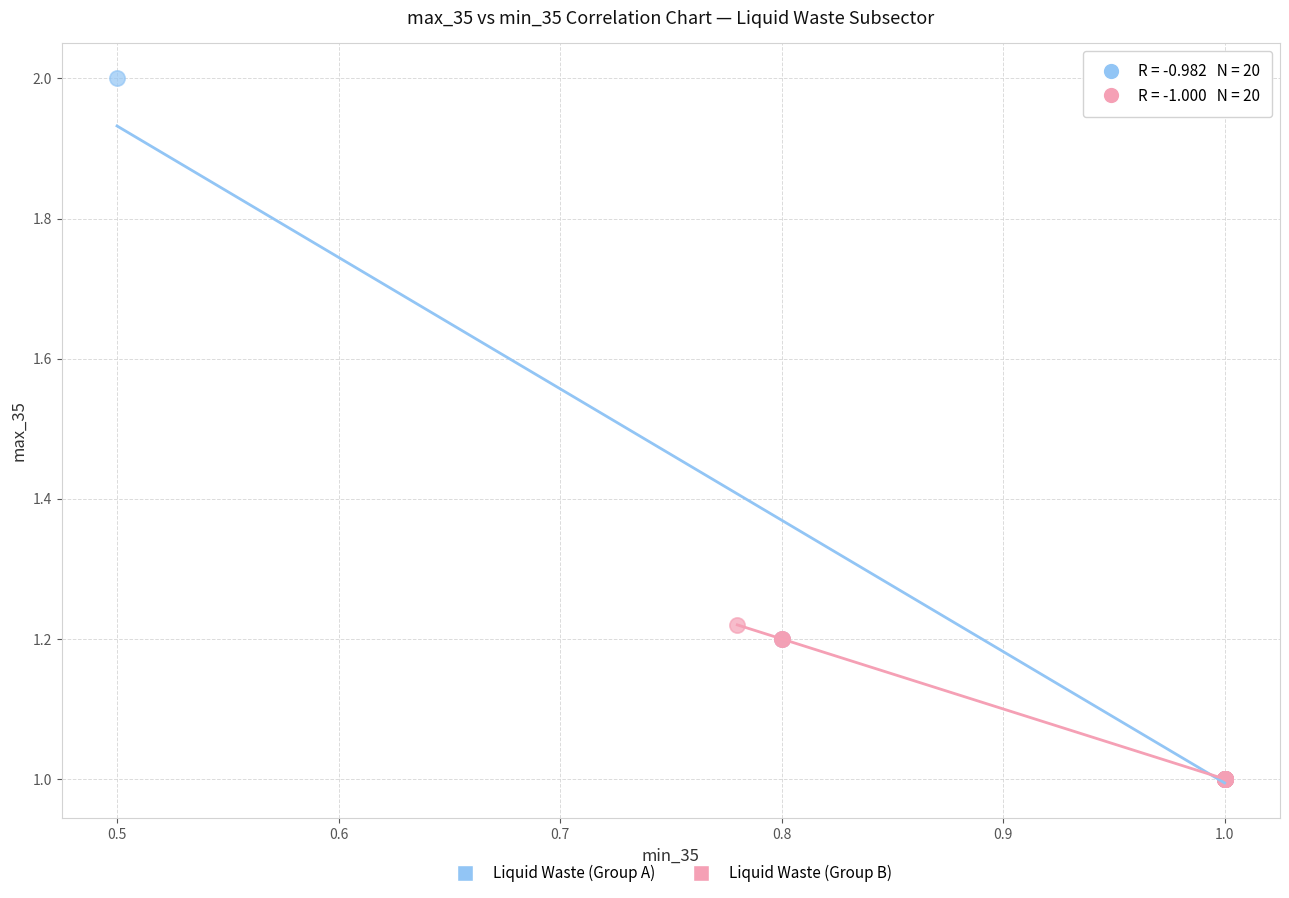

Which series contains the highest Y value?

Liquid Waste (Group A)